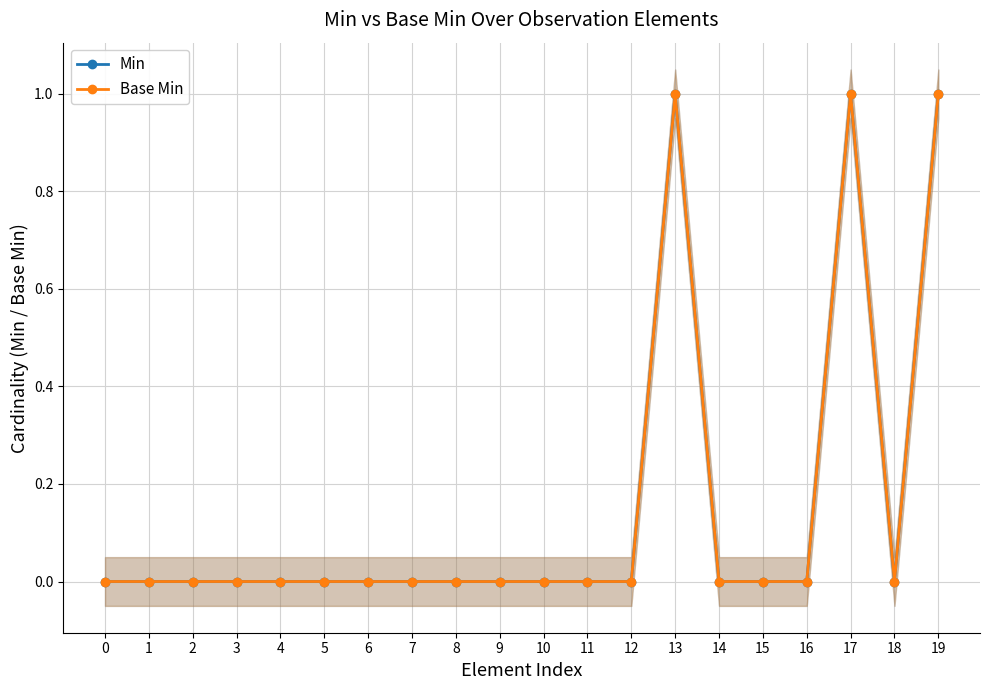

True or false: Base Min and Min cross at least once.

False